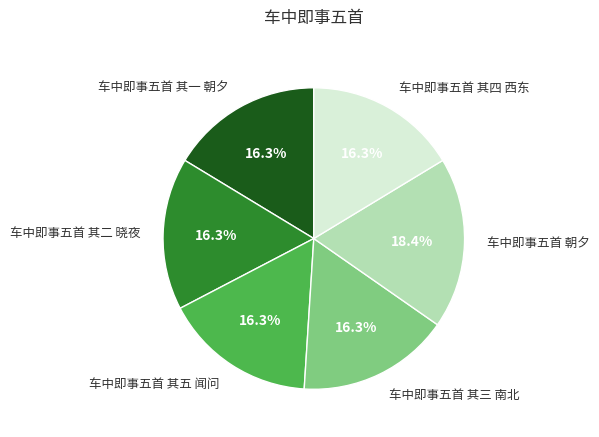

To the nearest percent, what percentage of the pie is 车中即事五首 朝夕?

18%